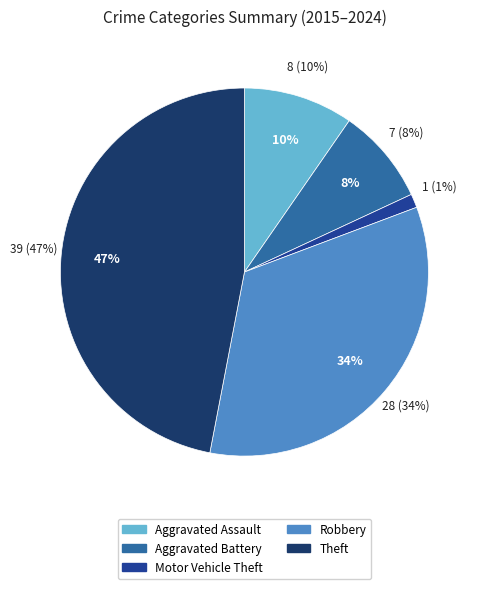

What is the smallest slice in the pie chart?

Motor Vehicle Theft